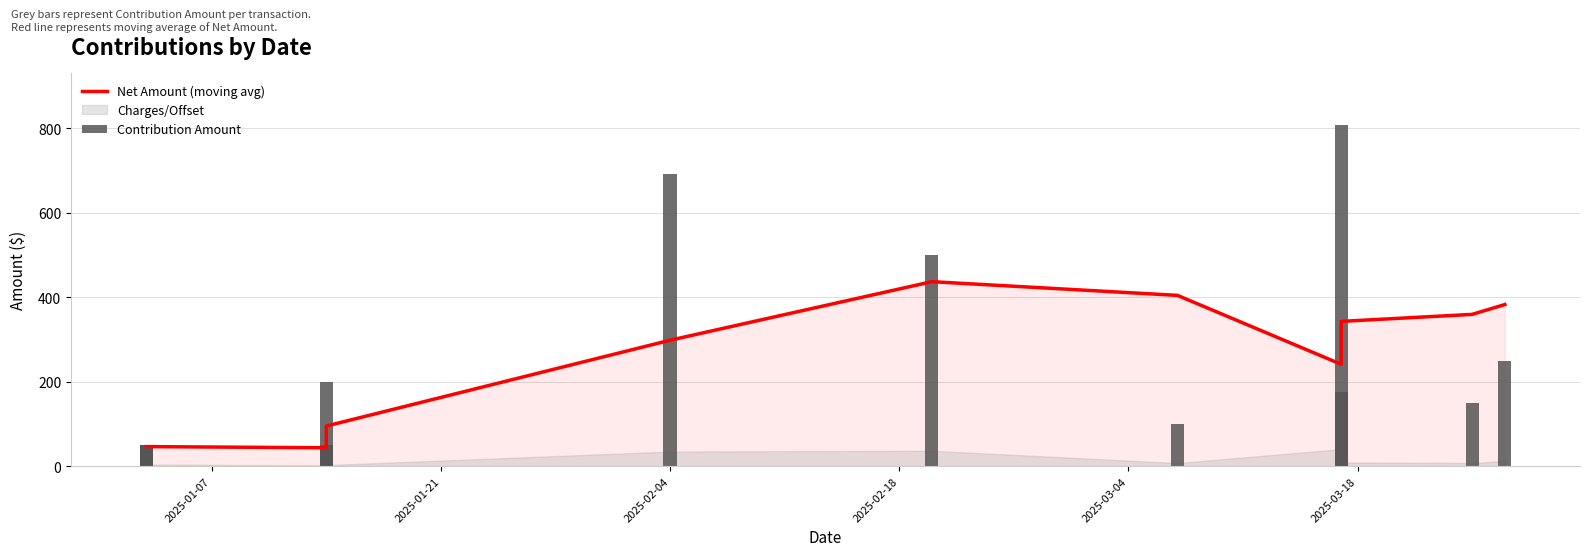

Is the value of Net Amount (moving avg) at 14 greater than the value of Contribution Amount at 2025-01-07?

Yes